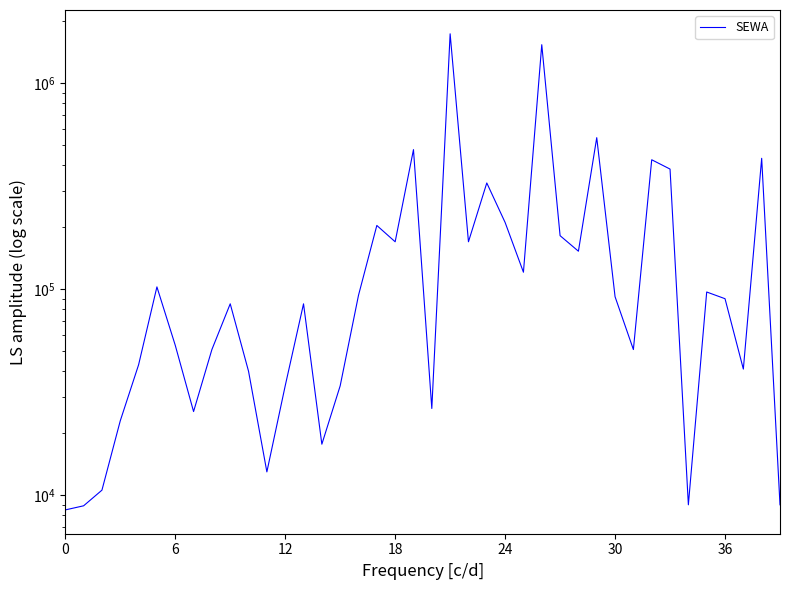

How many points are higher than both their immediate neighbors (excluding endpoints)?

12